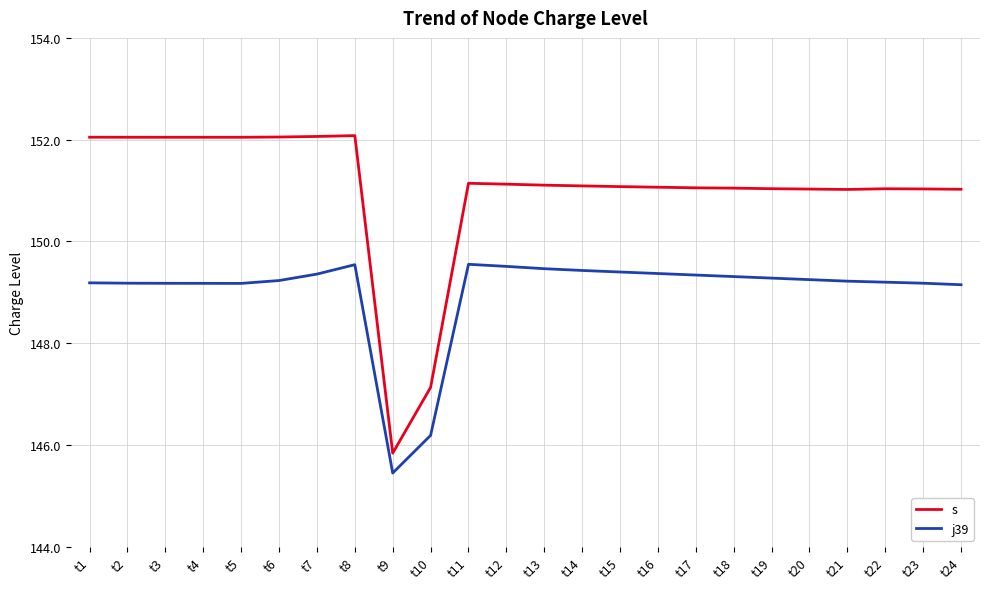

True or false: s and j39 cross at least once.

False